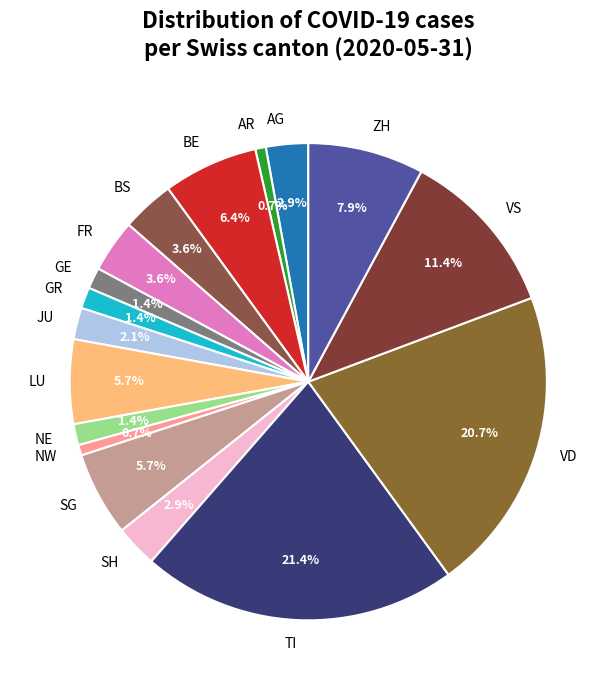

What is the largest slice in the pie chart?

TI